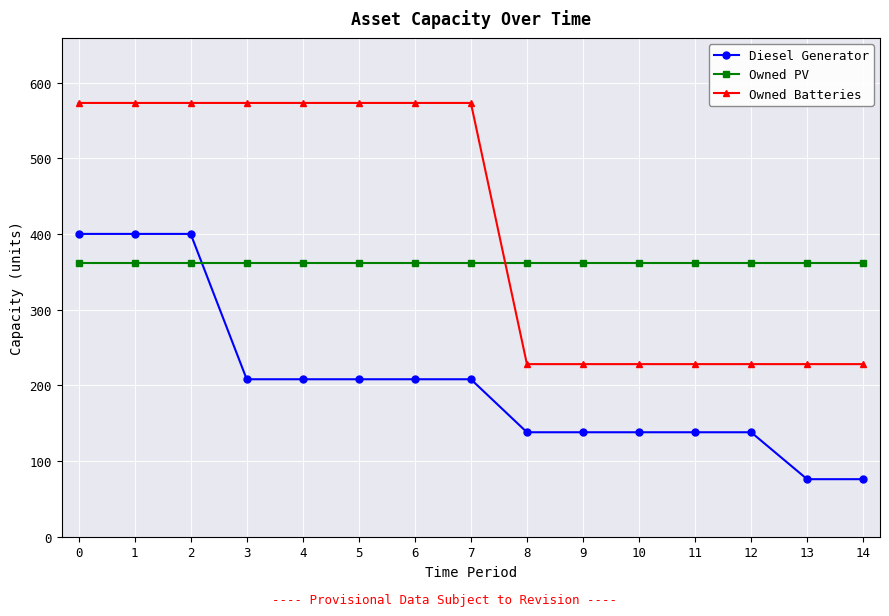

What is the value of the Owned Batteries point at the 8th from the left?

573